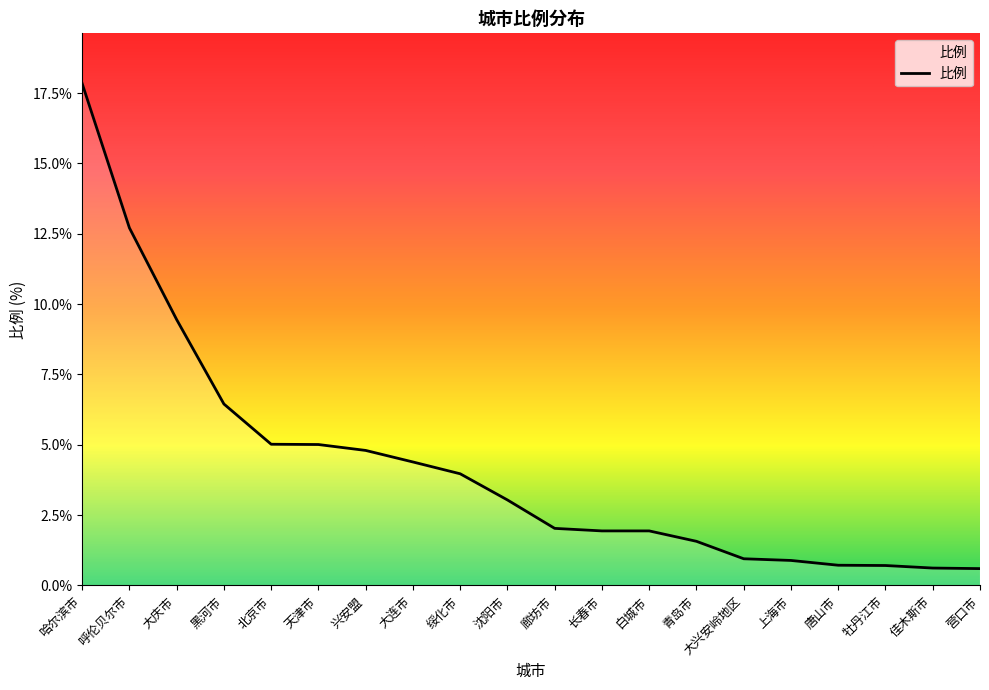

The chart shows a value of 1.7 at 天津市. True or false?

False